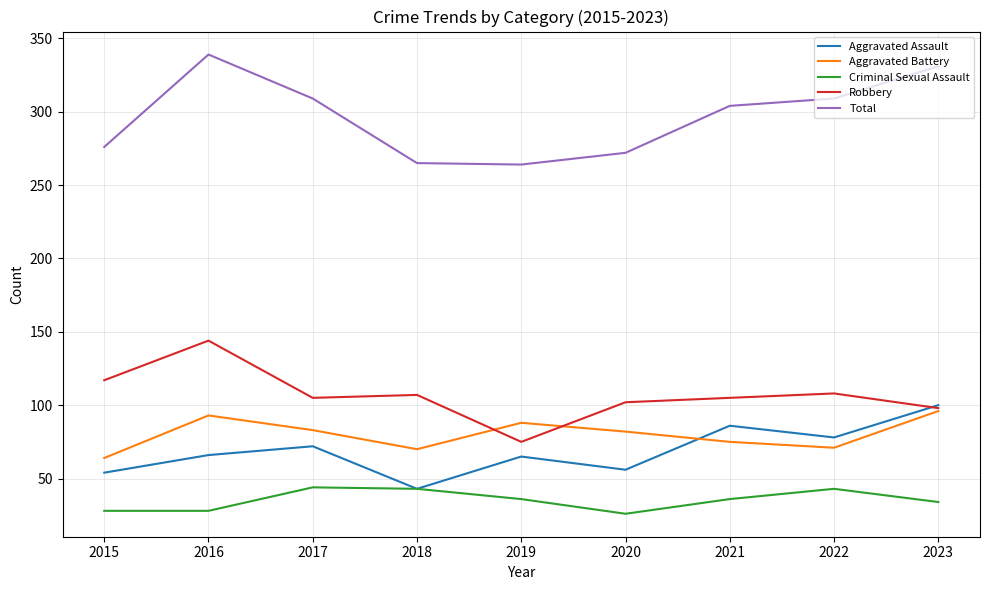

Which series has the widest spread of values?

Total